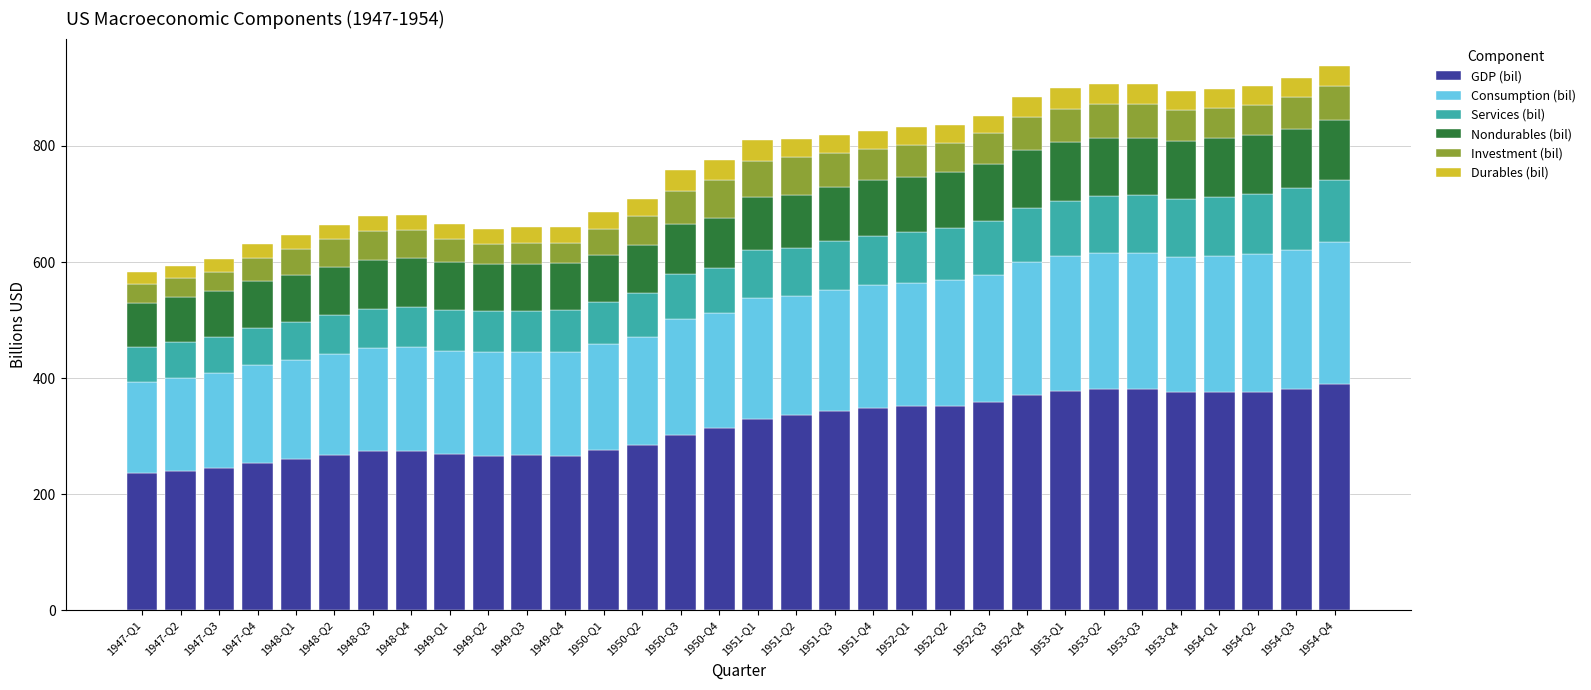

What is the total value across all series at 1952-Q4?

884.3